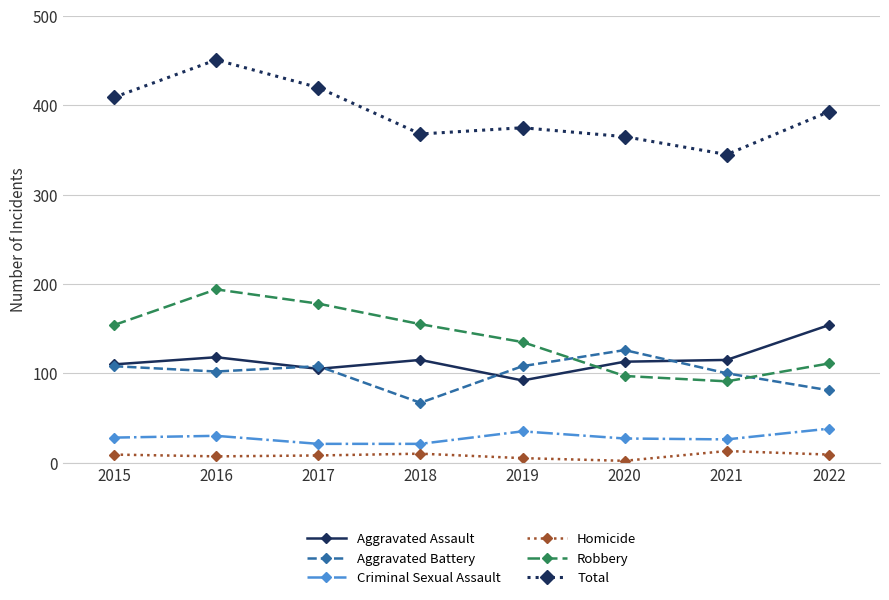

At which label does Robbery reach its minimum?

2021